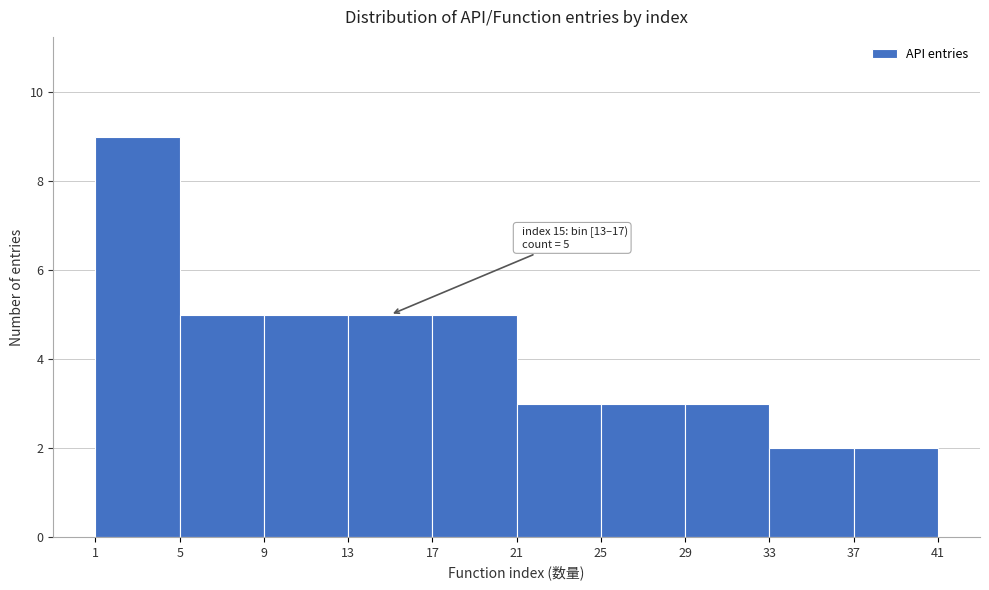

Which range on the x-axis has the tallest bar?

1 to 5